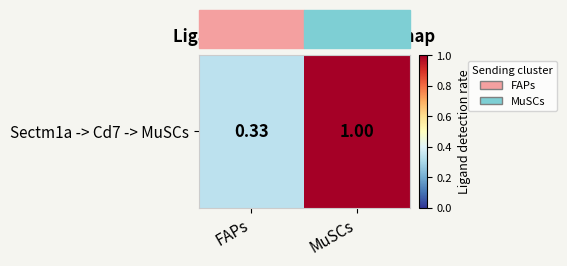

The value at MuSCs is 1.0. True or false?

True